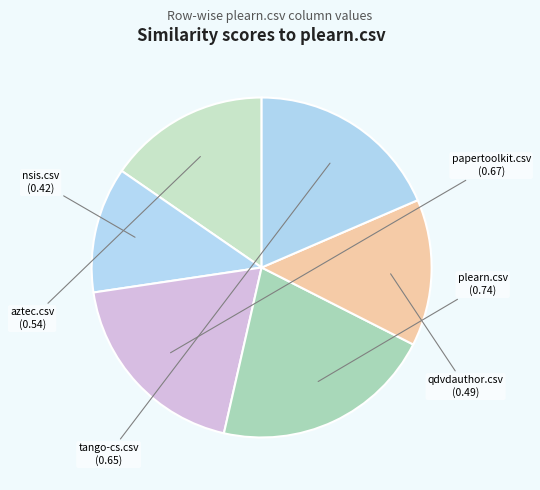

Between aztec.csv and tango-cs.csv, which is larger?

tango-cs.csv